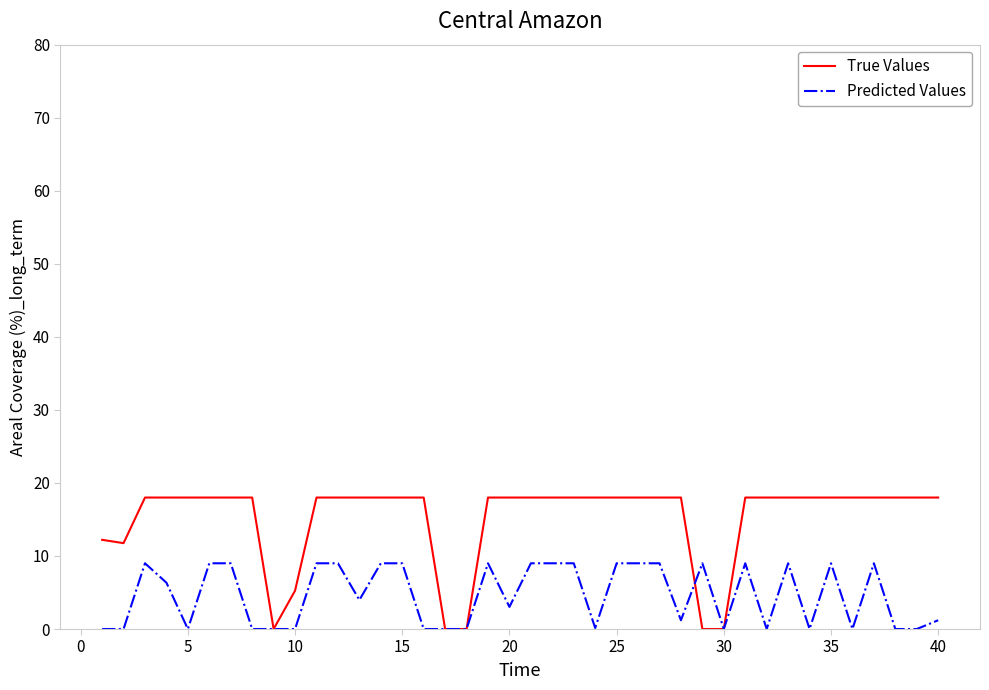

What is the highest value of the True Values series?

18.0